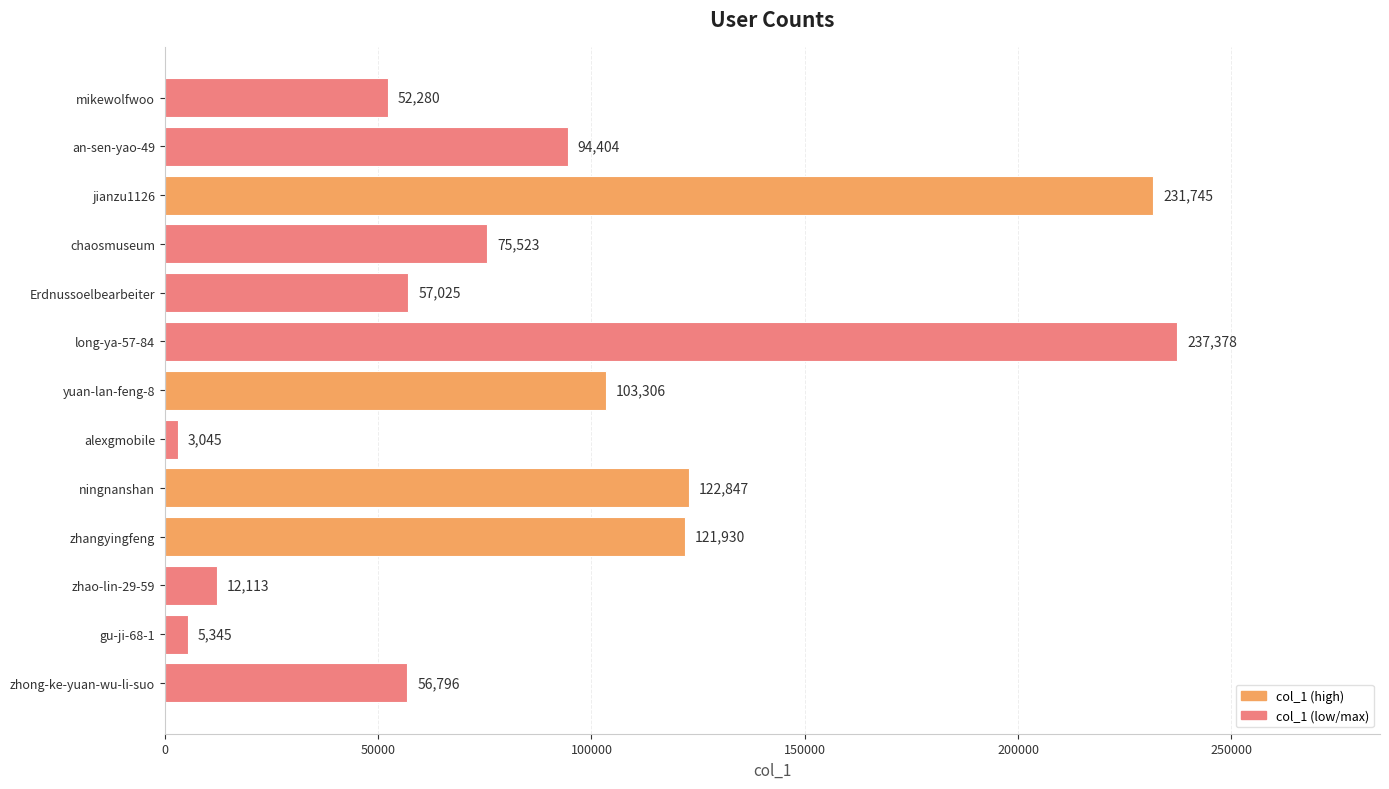

Count the number of data series in this chart.

1